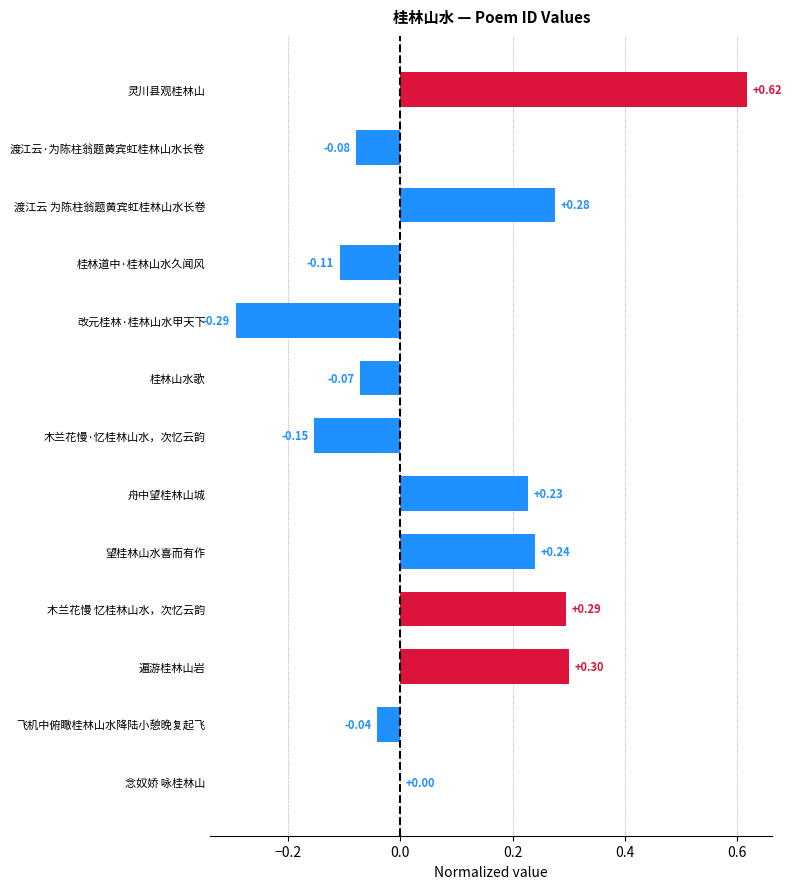

Are the bars horizontal?

Yes